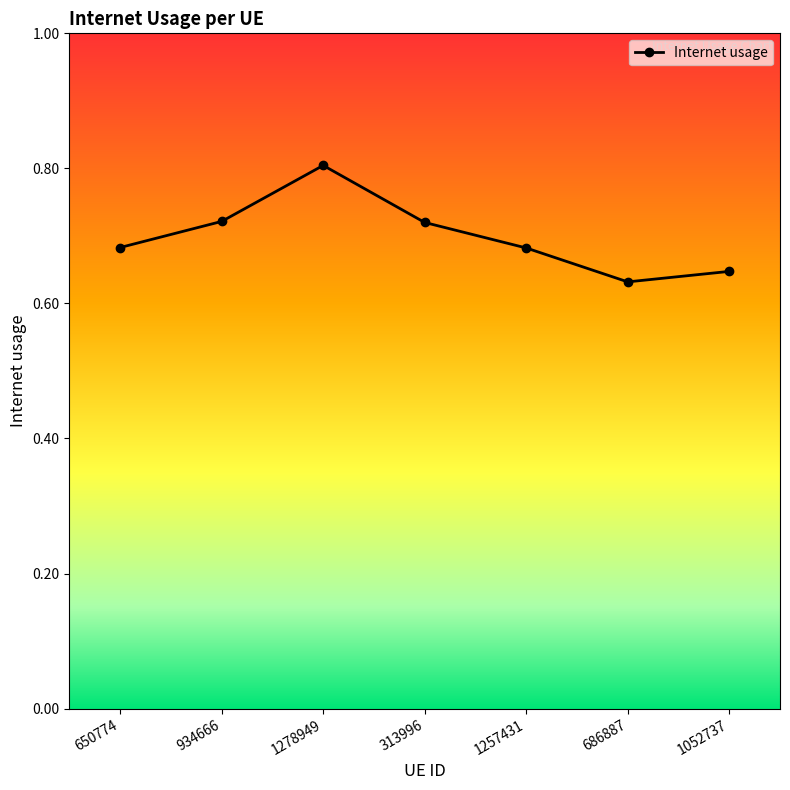

What is the maximum value shown in the chart?

0.8